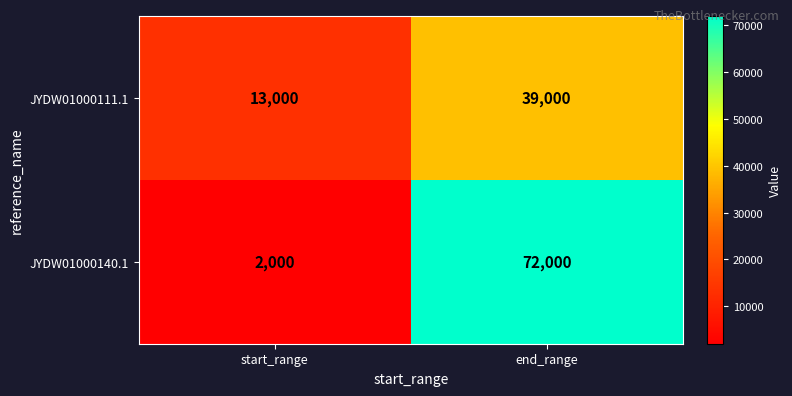

What is the sum of all JYDW01000140.1 values?

74000